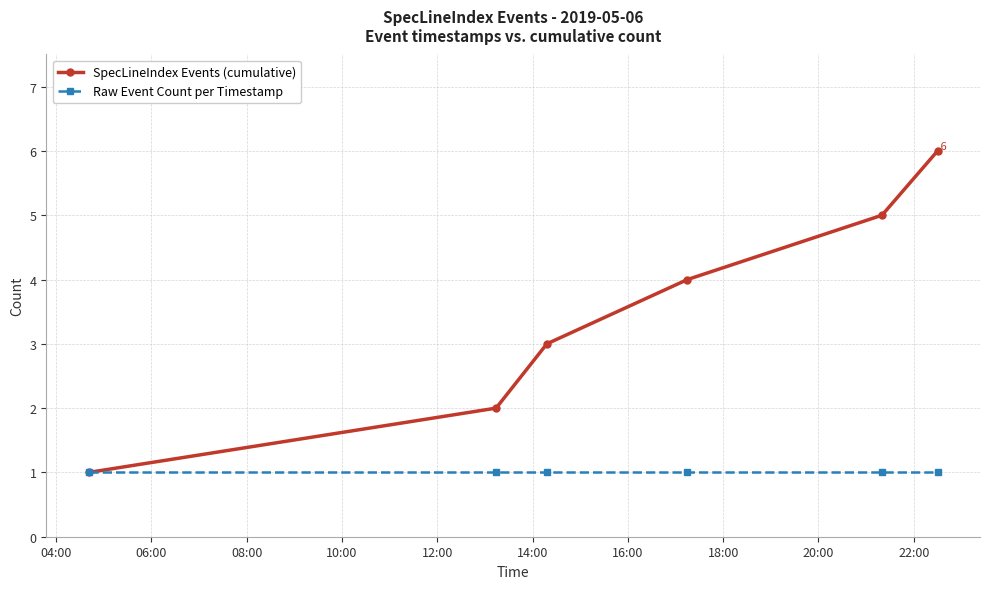

True or false: Raw Event Count per Timestamp has more than 2 interior local peaks.

False